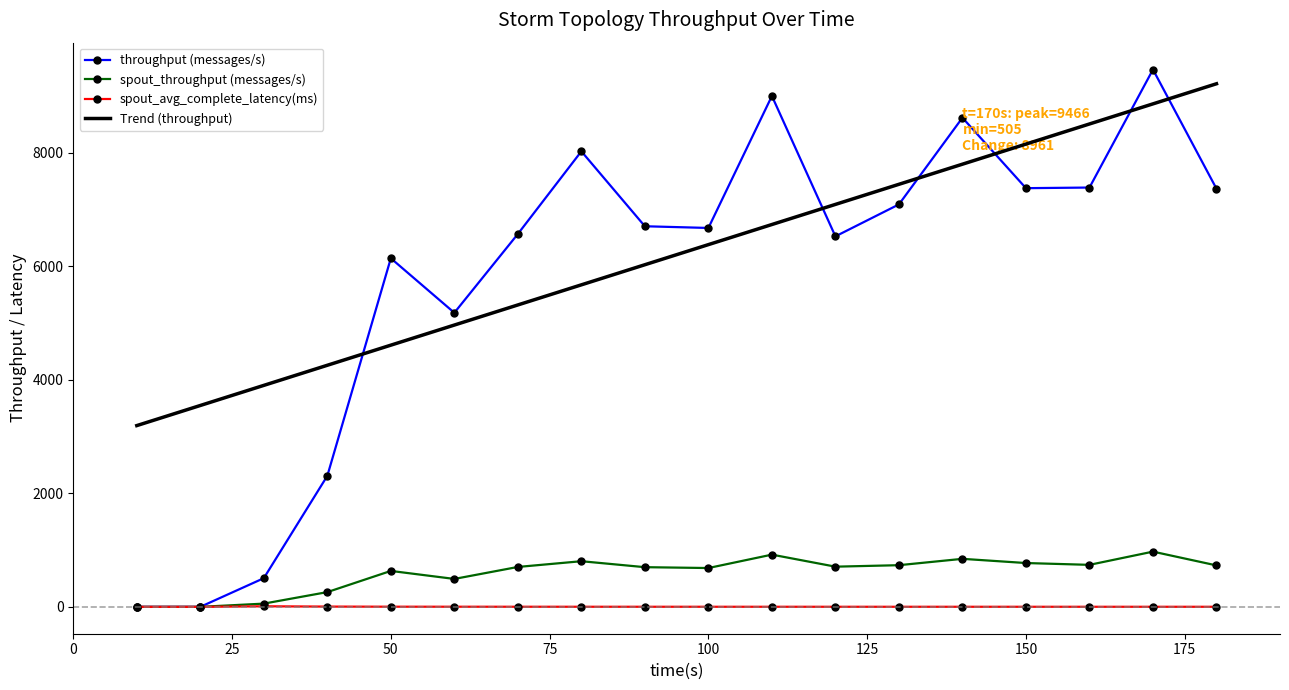

True or false: throughput (messages/s) and Trend (throughput) intersect in this chart.

True